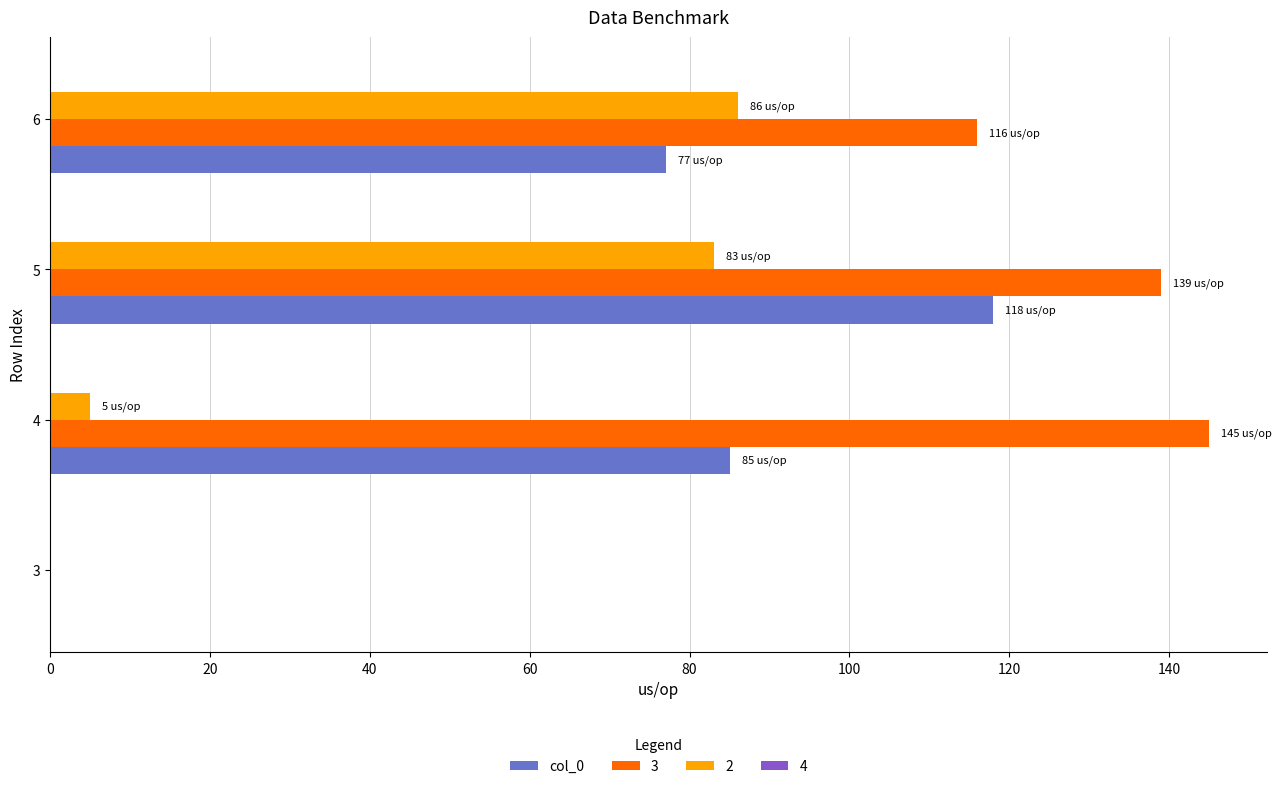

What is the sum of all 2 values?

174